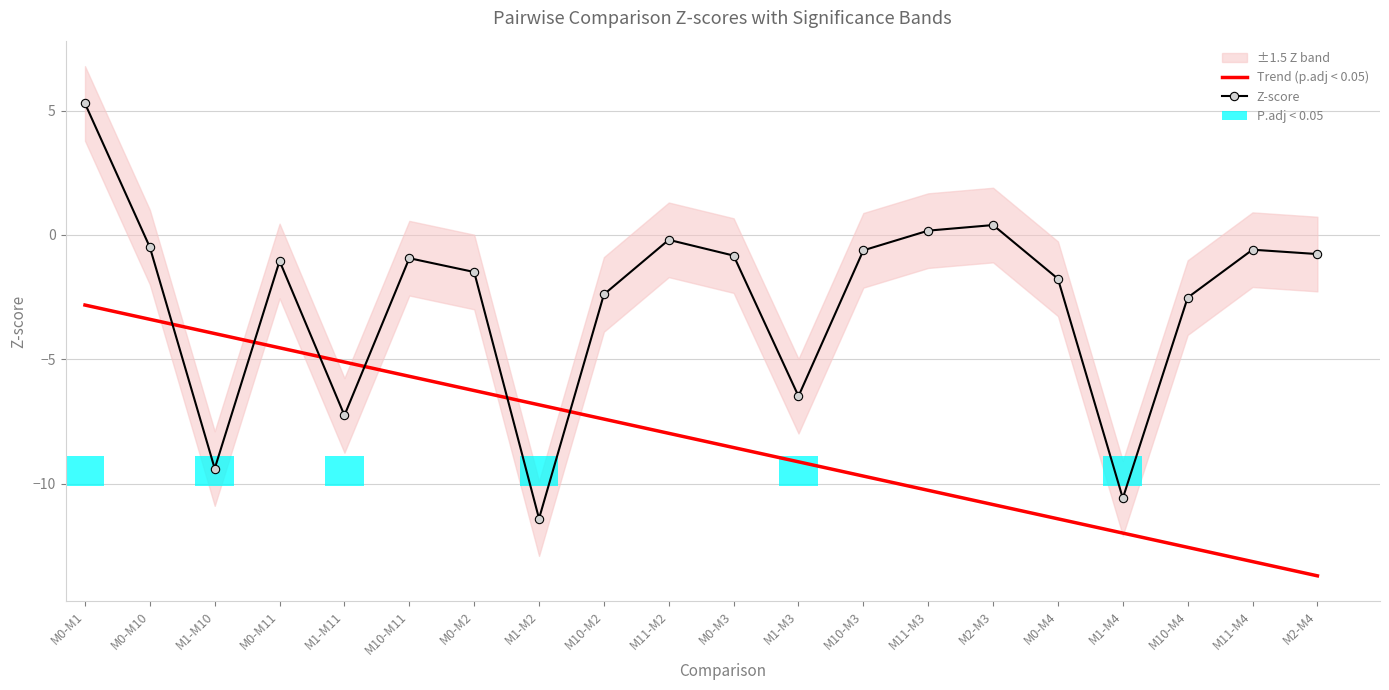

What is the label of the 11th bar from the right?

M11-M2